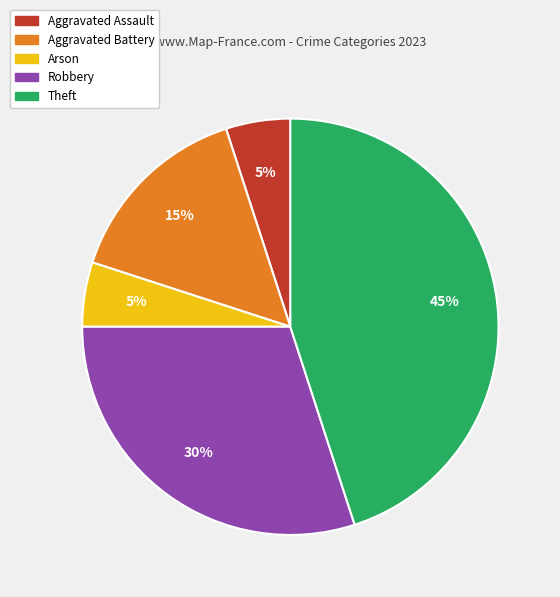

To the nearest percent, what is the average slice percentage?

20%